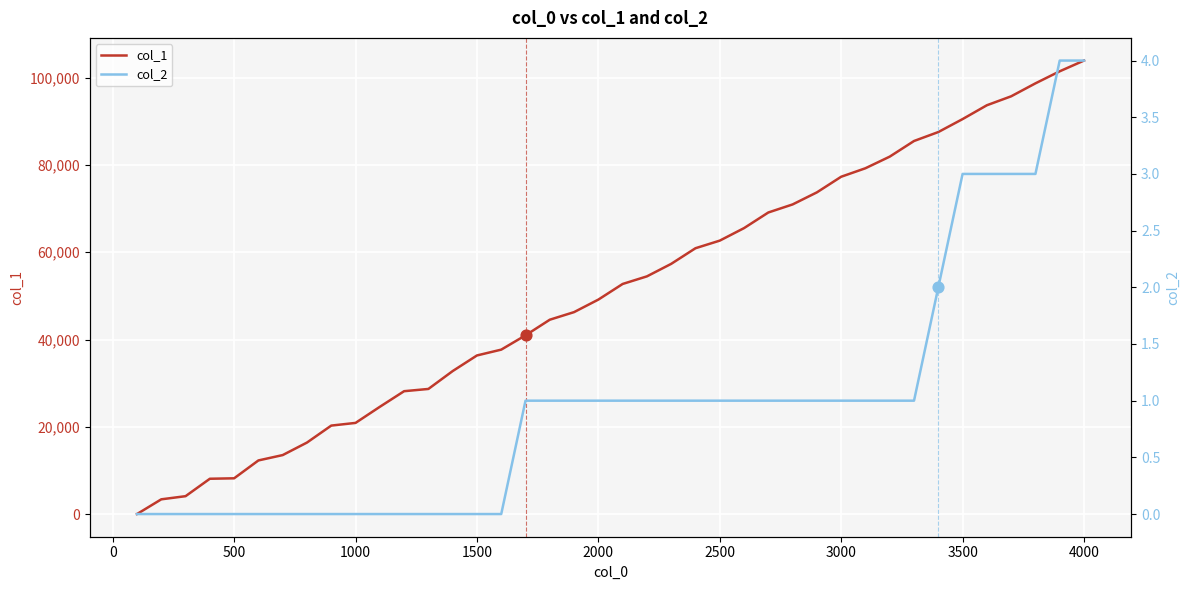

At how many categories does at least one series exceed 1803?

39